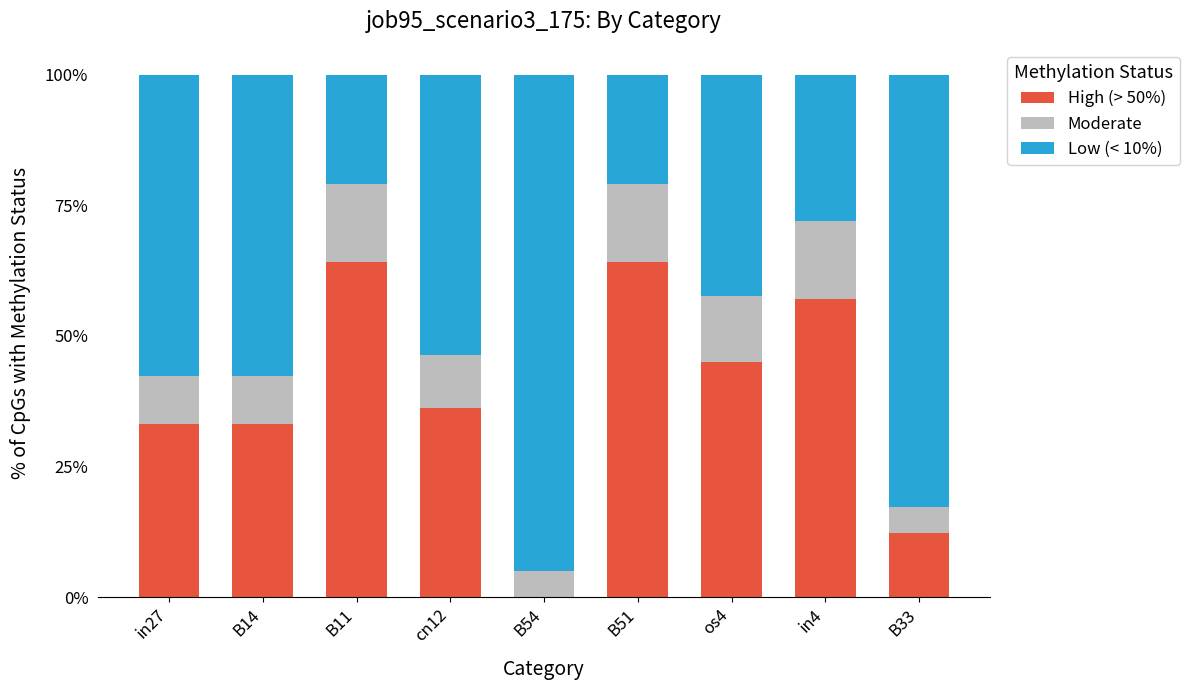

Are the bars horizontal?

No